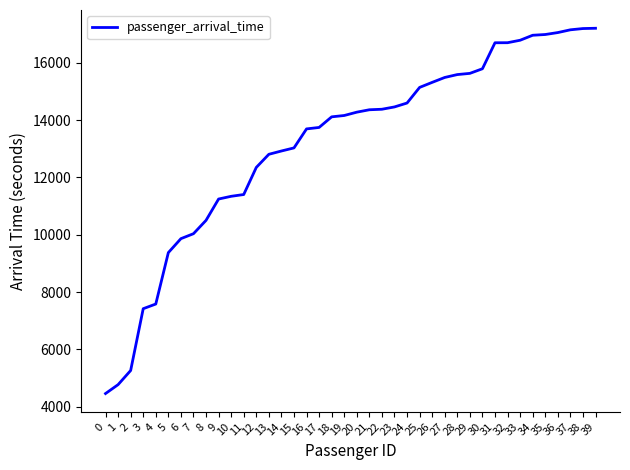

What is the sum of all values?

527889